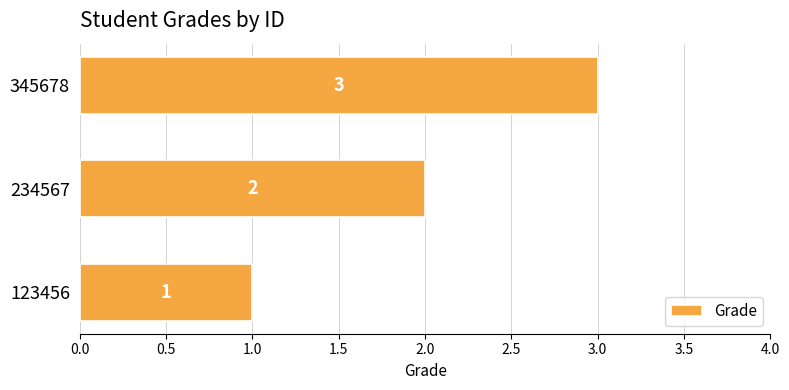

Rank the categories by value from highest to lowest.

345678, 234567, 123456